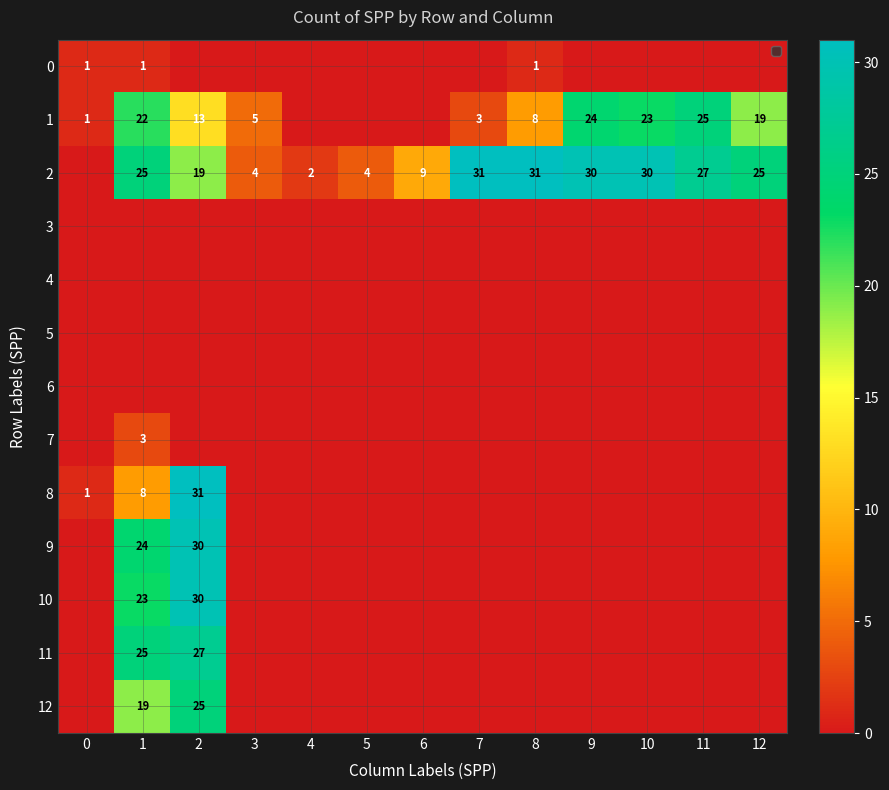

Is it true that 2 equals 7 at 10?

False